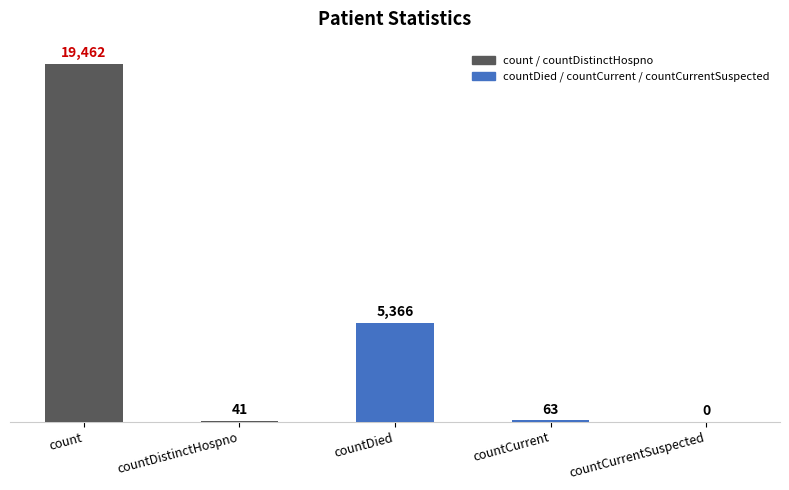

Rank the categories by value from lowest to highest.

countCurrentSuspected, countDistinctHospno, countCurrent, countDied, count